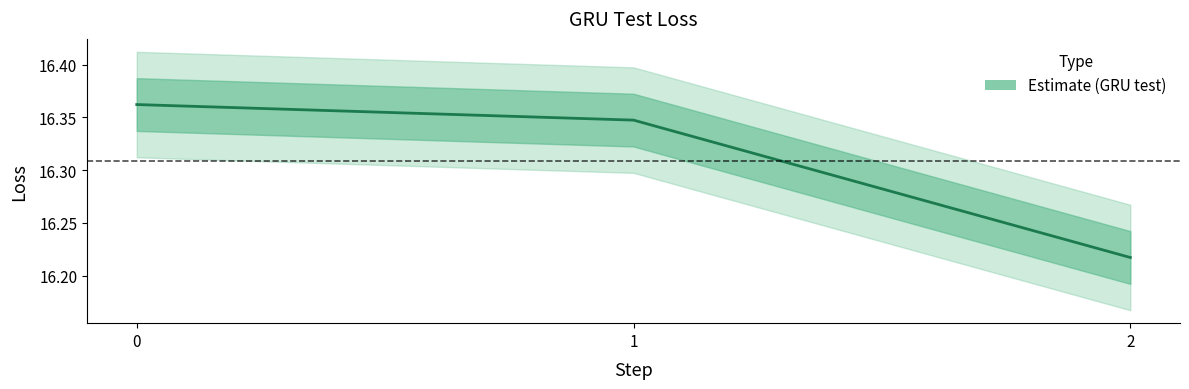

Reading right to left, what are all the values shown in this chart?

16.2	16.3	16.4